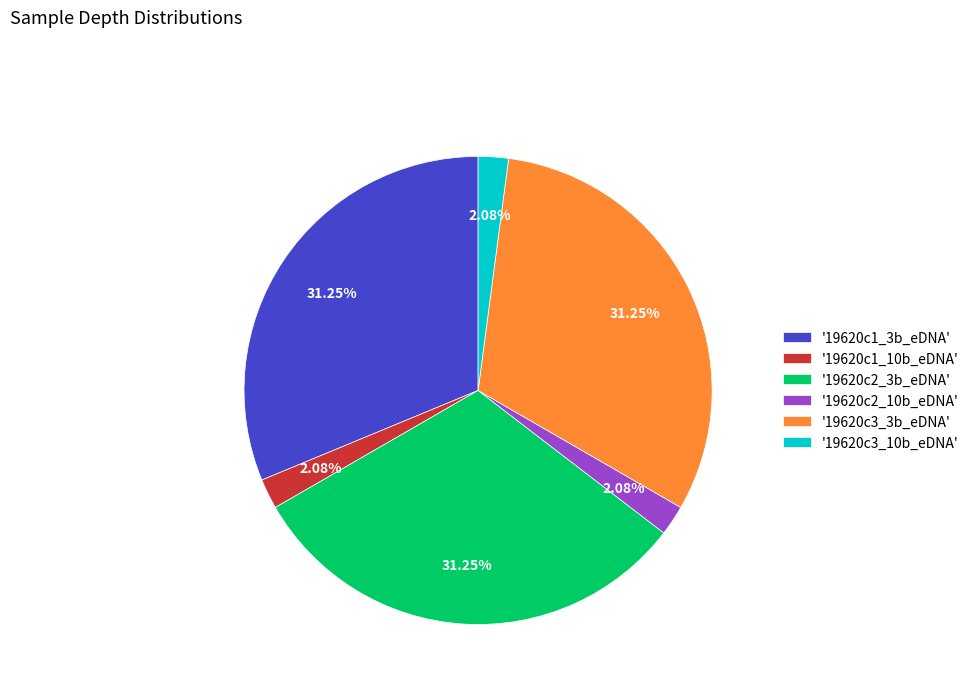

Count the number of slices in the pie.

6